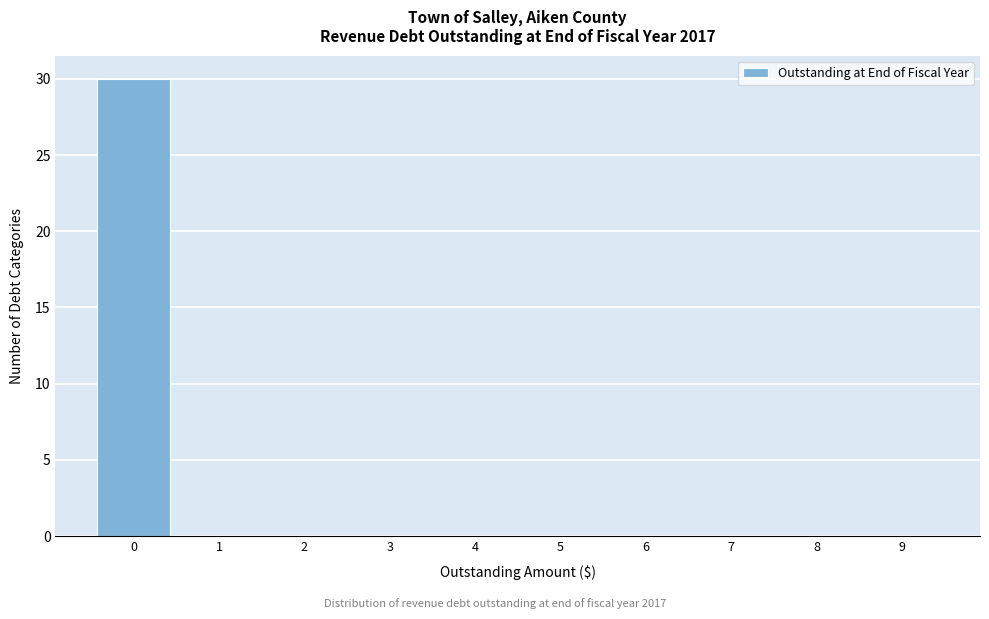

Reading right to left, extract all data points from this chart.

9=0	8=0	7=0	6=0	5=0	4=0	3=0	2=0	1=0	0=30